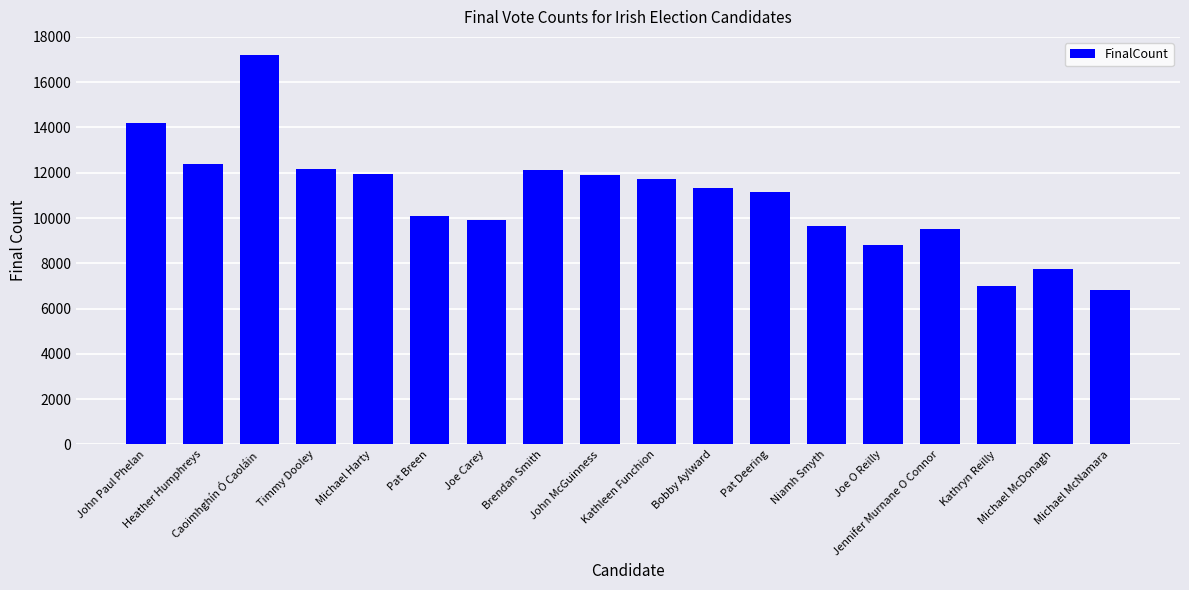

What is the approximate value at John Paul Phelan?

14200